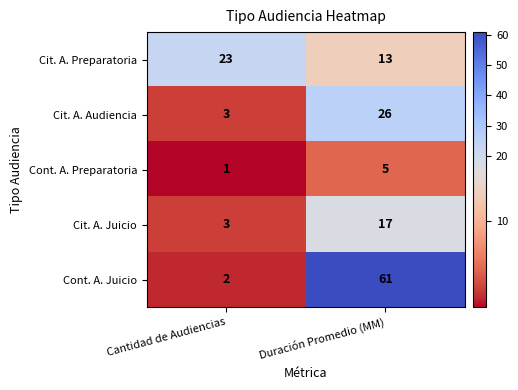

The value of Cont. A. Juicio at Duración Promedio (MM) is 26. True or false?

False